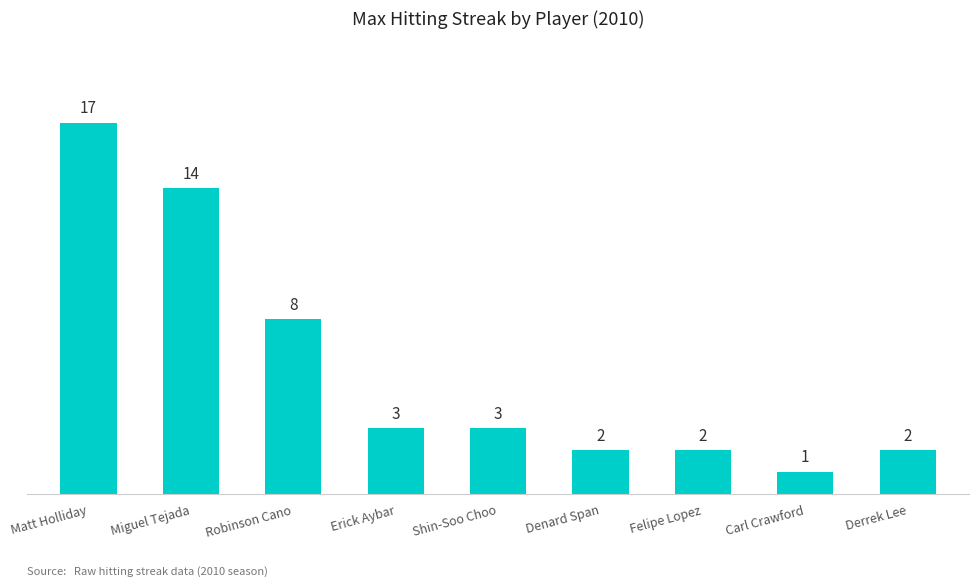

True or false: the data shows 1 at Felipe Lopez.

False